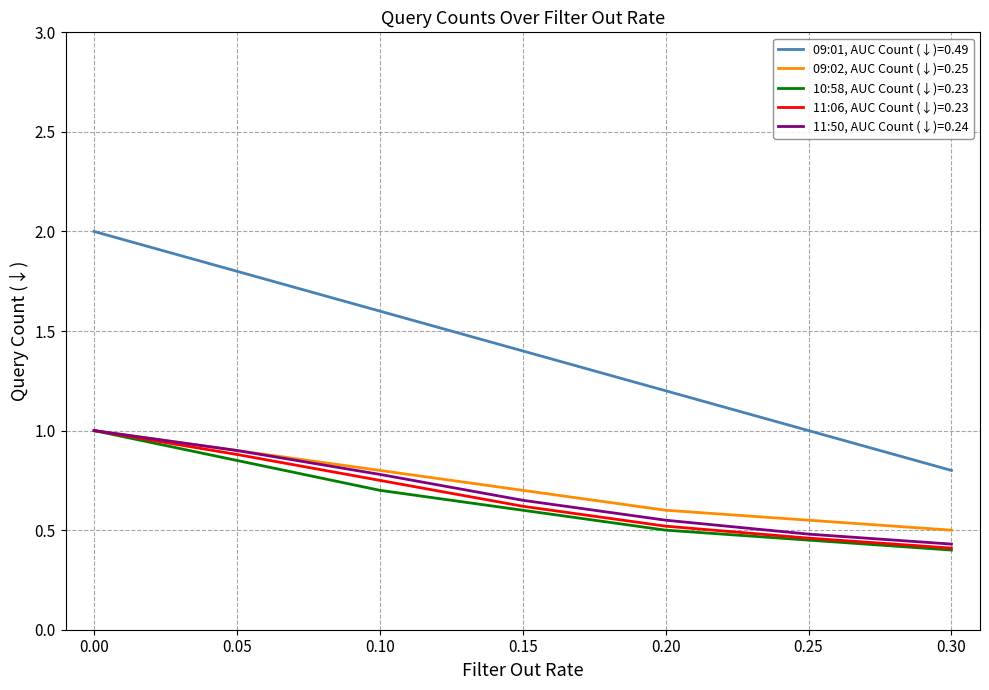

What is the maximum value for 11:50, AUC Count (↓)=0.24?

1.0